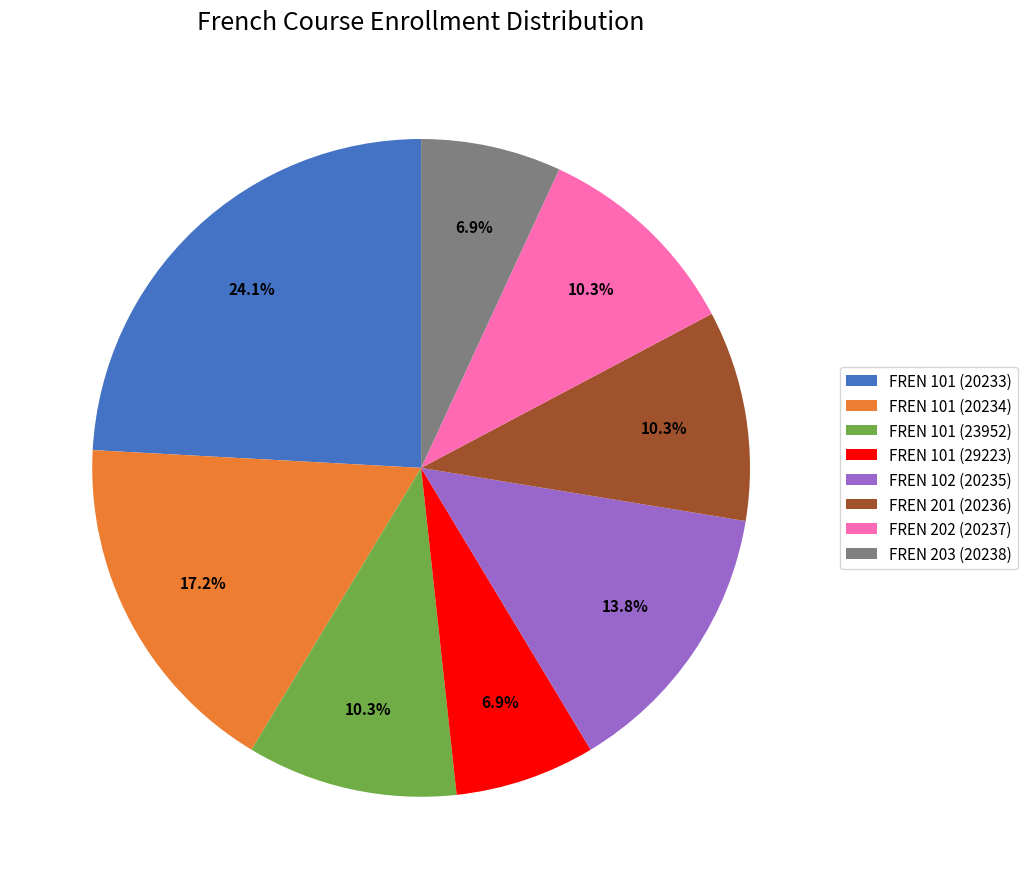

Count the number of slices in the pie.

8